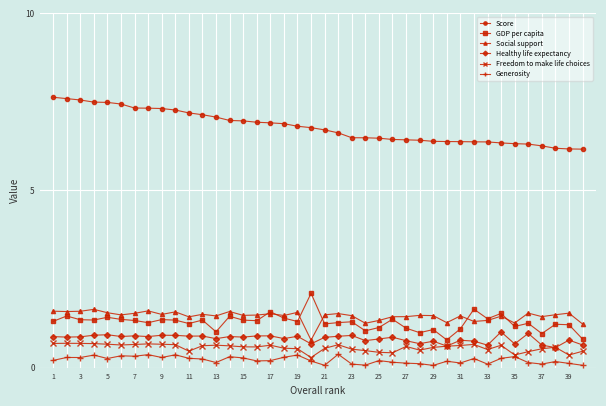

True or false: Score and GDP per capita intersect in this chart.

False